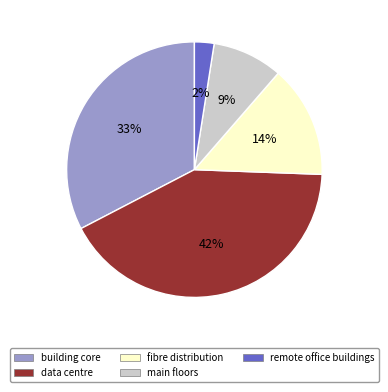

True or false: building core accounts for 41% of the total.

False